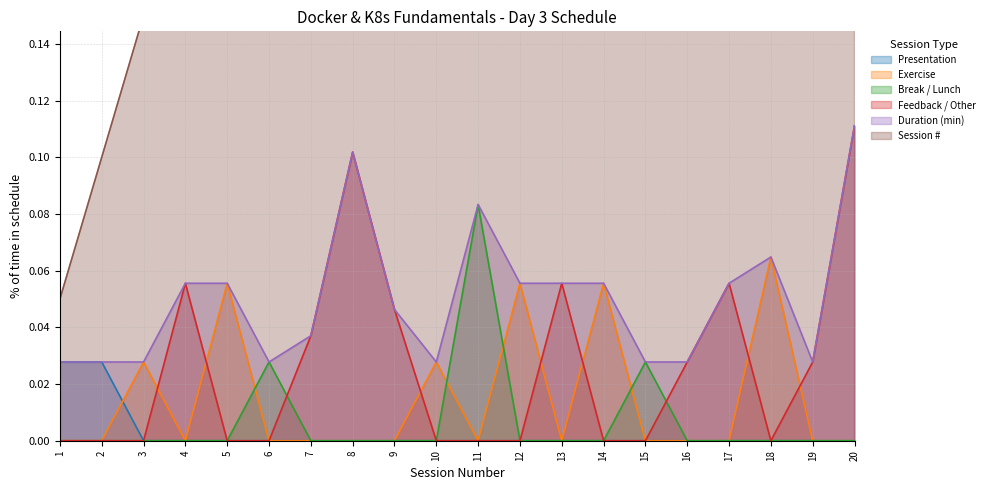

True or false: Session # and Duration (min) cross at least once.

False